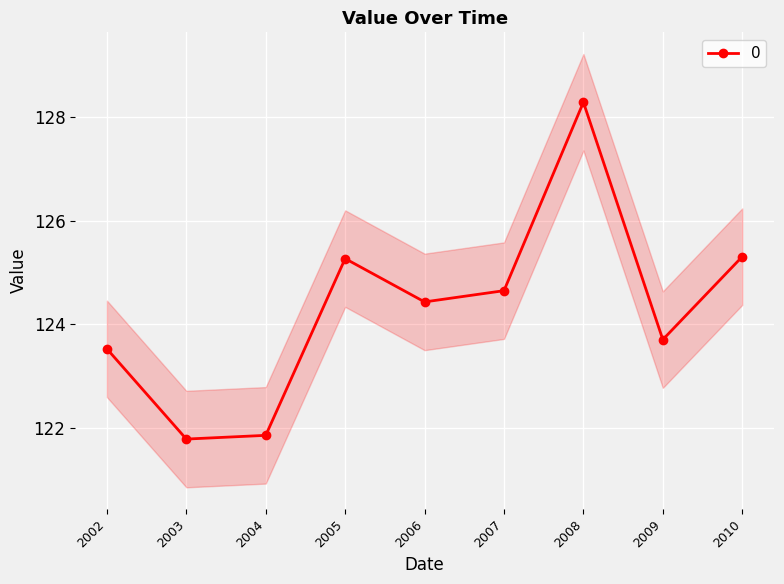

What is the average value?

124.3